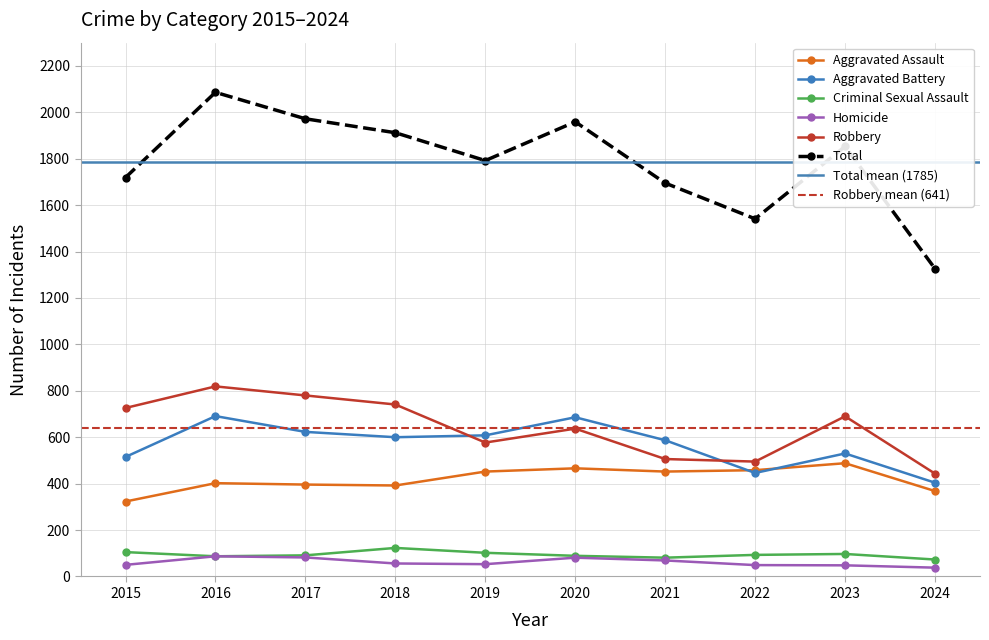

Which series has the widest spread of values?

Total